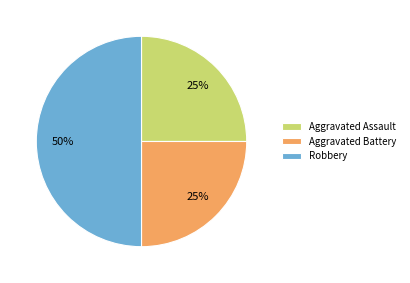

Approximately how many times larger is the value at Aggravated Battery compared to Aggravated Assault?

1.0